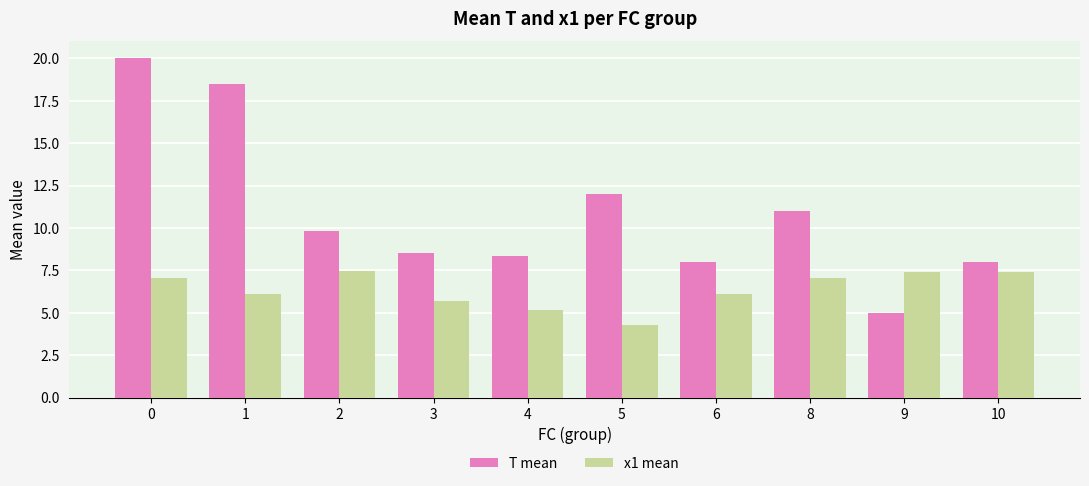

How many values in the T mean series are below 9?

5